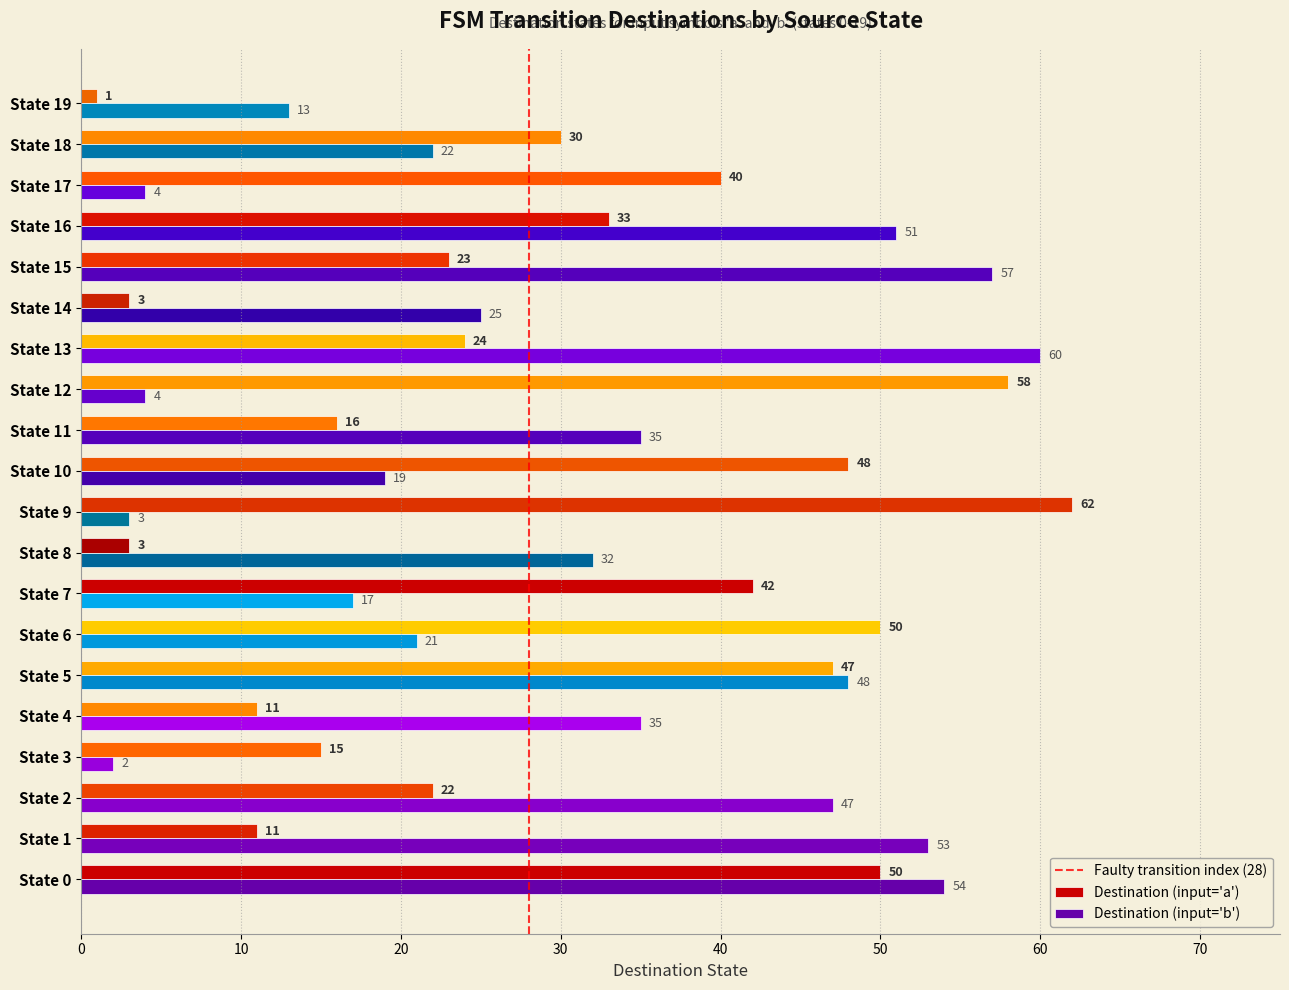

Which category has the highest value in the Destination (input='a') series?

State 9